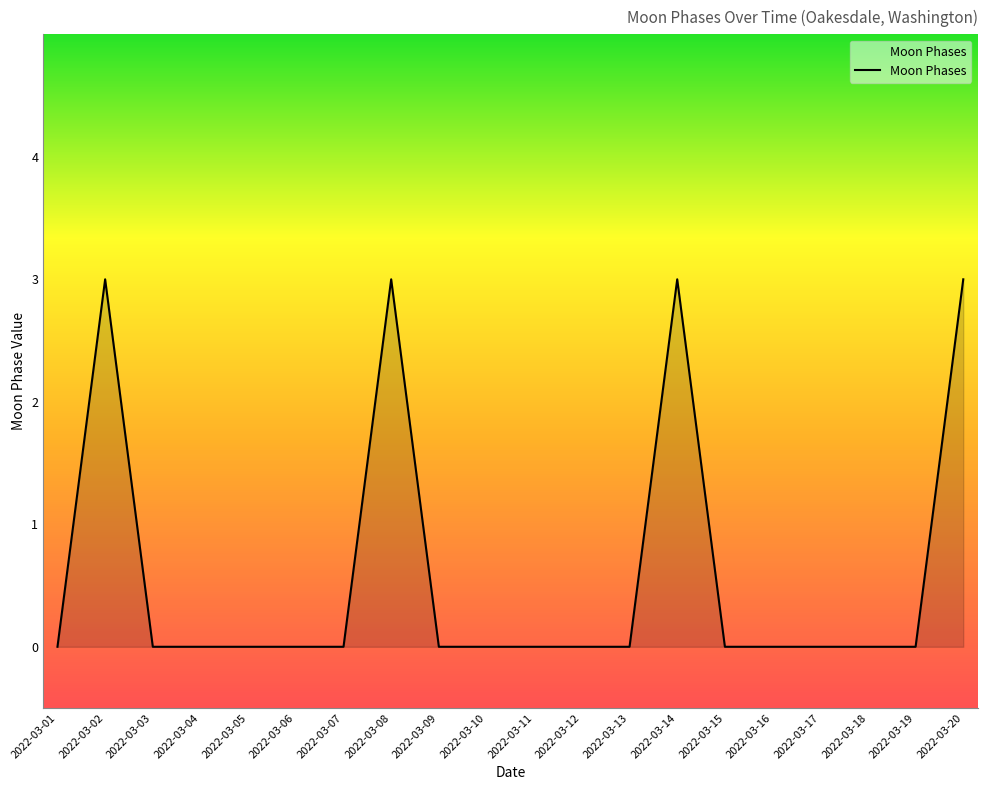

What is the greatest value displayed?

3